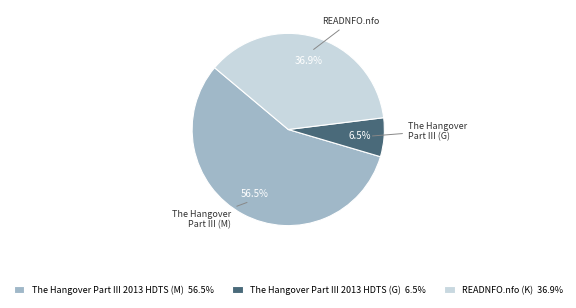

Between The Hangover Part III 2013 HDTS (G) and READNFO.nfo (K), which is larger?

READNFO.nfo (K)